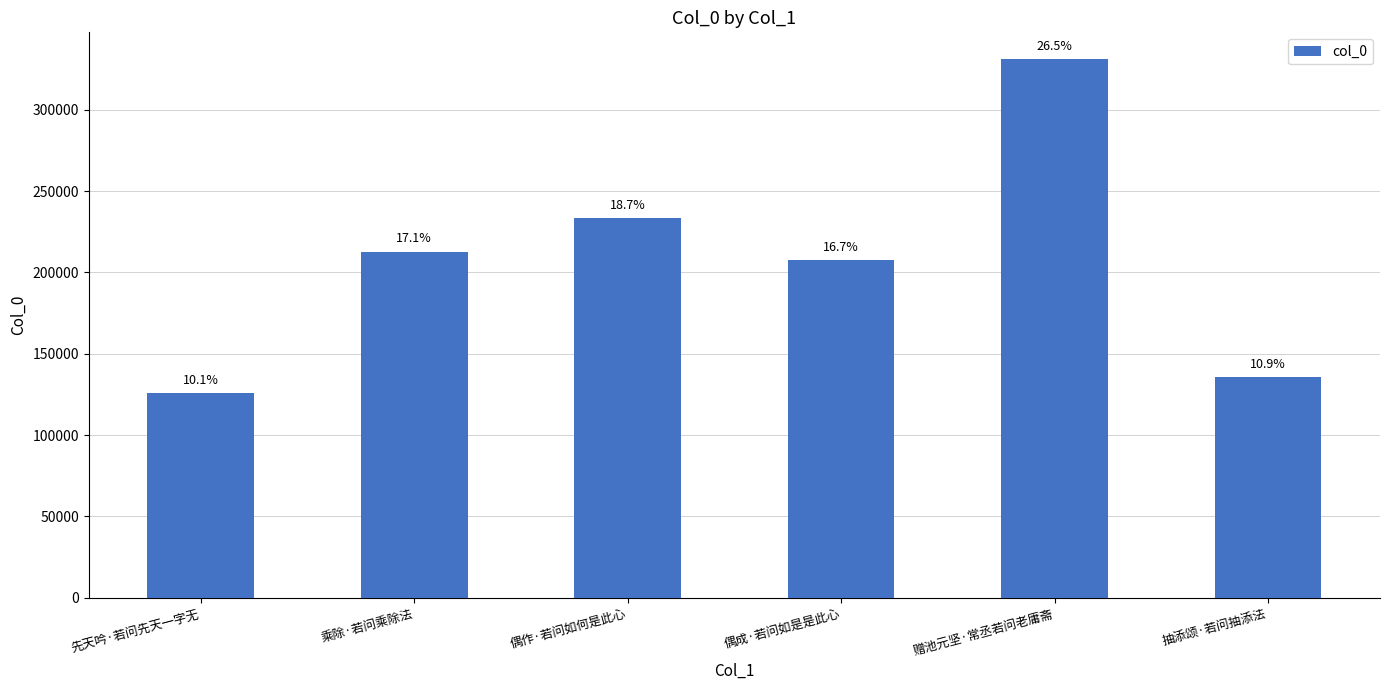

What is the label of the 5th bar from the left?

赠池元坚·常丞若问老庸斋